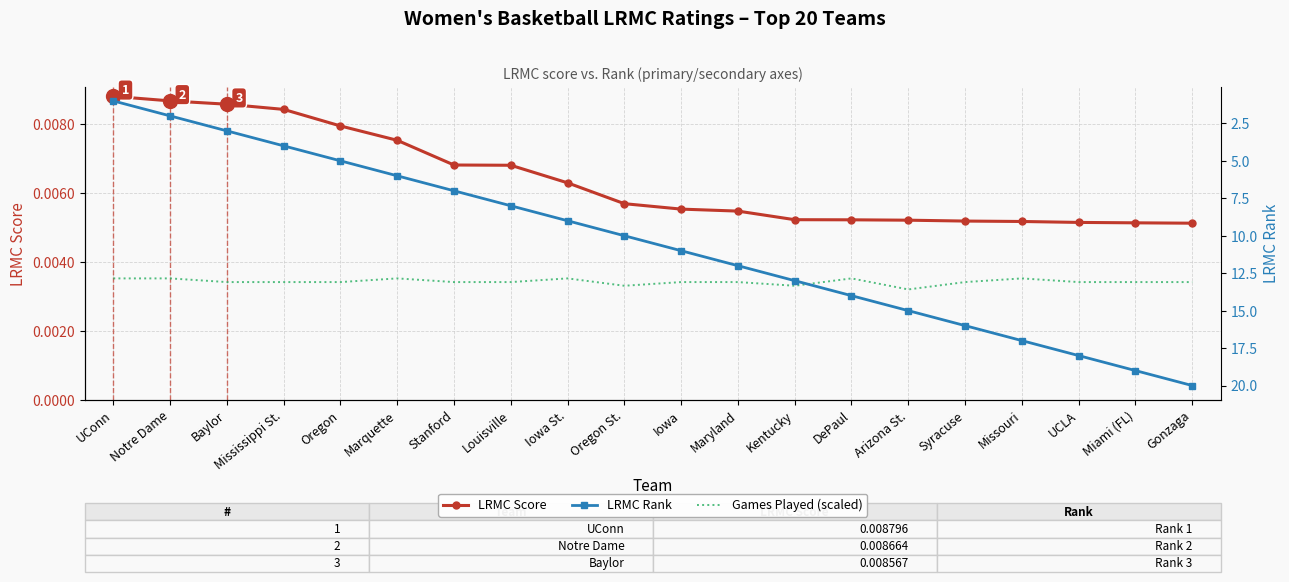

Which series changed the most between Iowa St. and Gonzaga?

LRMC Rank